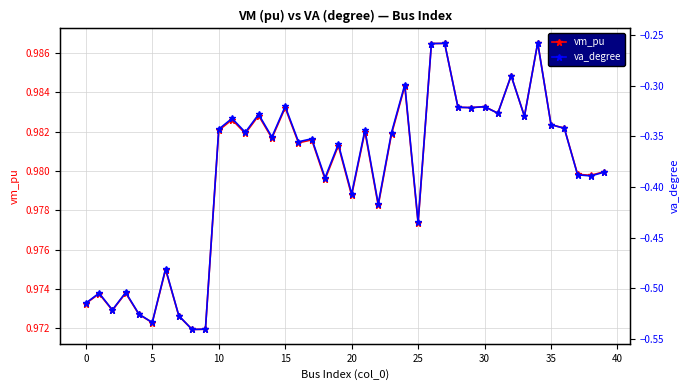

True or false: vm_pu has more than 0 interior local peaks.

True